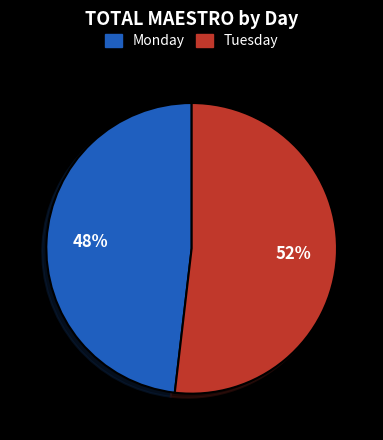

How many slices are in this pie chart?

2